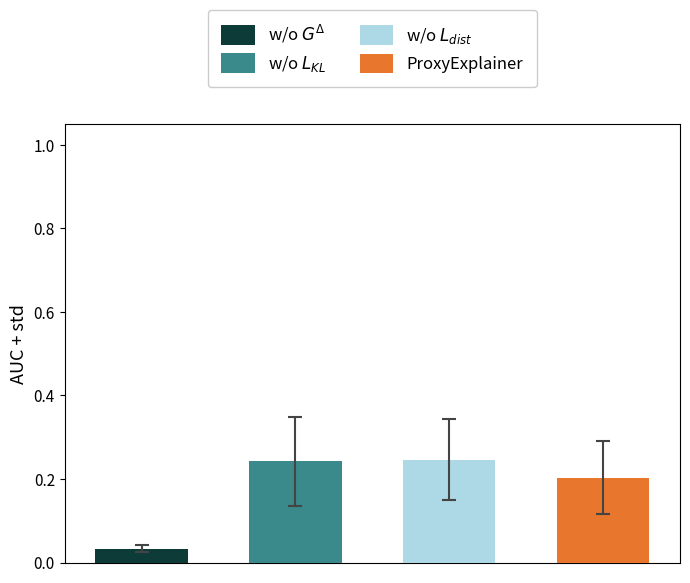

What is the sum of all values?

0.7